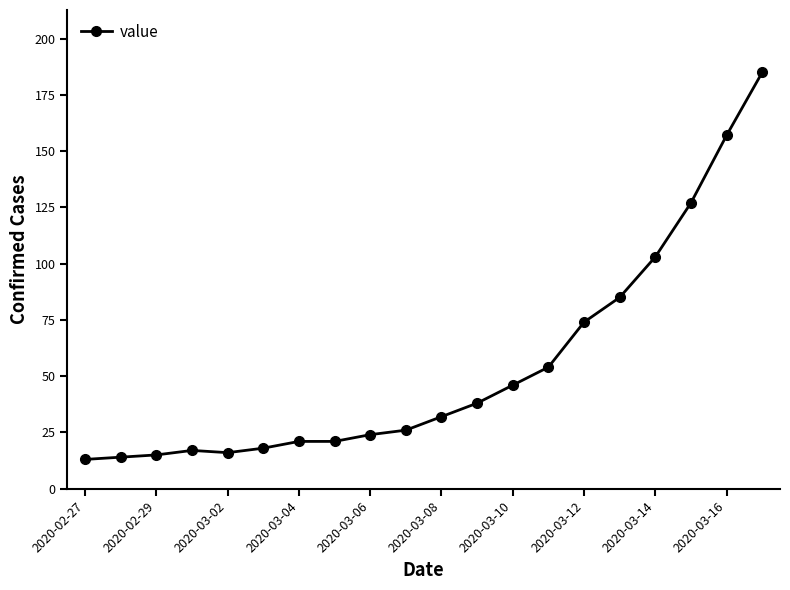

What is the smallest value displayed?

13